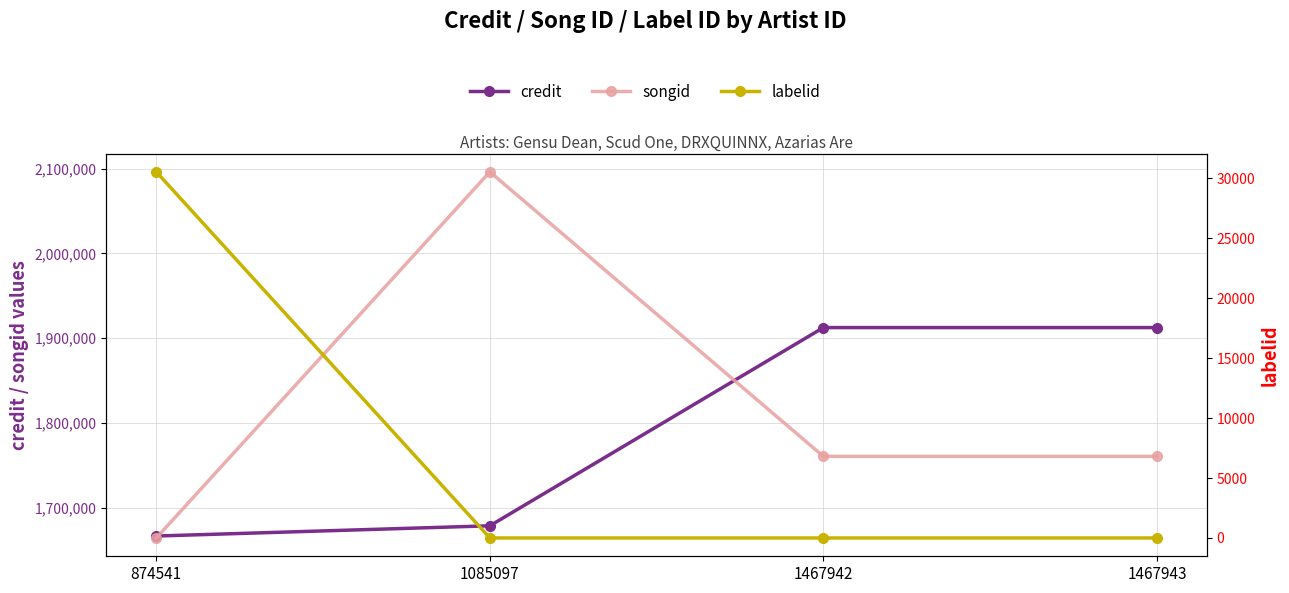

What is the difference between the highest and lowest values at 1467942?

1912476